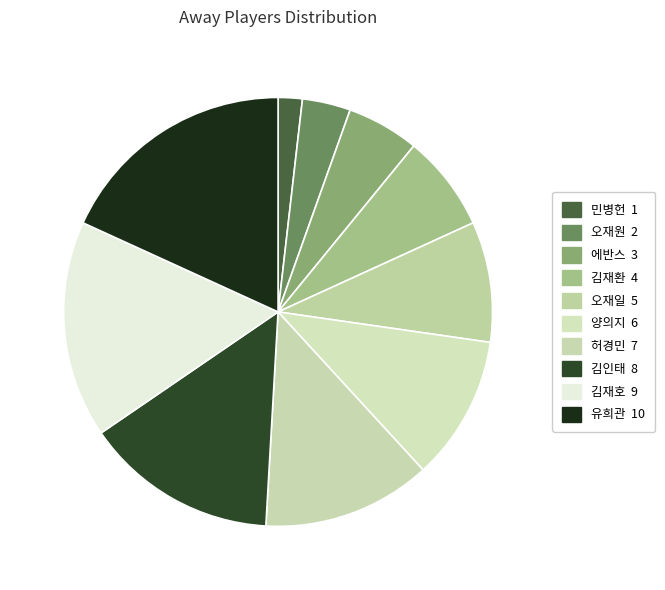

Rank the categories by value from highest to lowest.

유희관, 김재호, 김인태, 허경민, 양의지, 오재일, 김재환, 에반스, 오재원, 민병헌